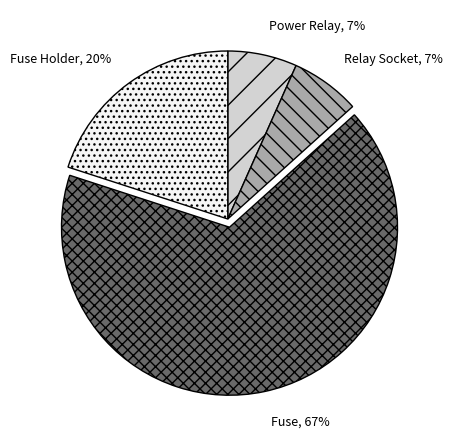

Count the number of slices in the pie.

4